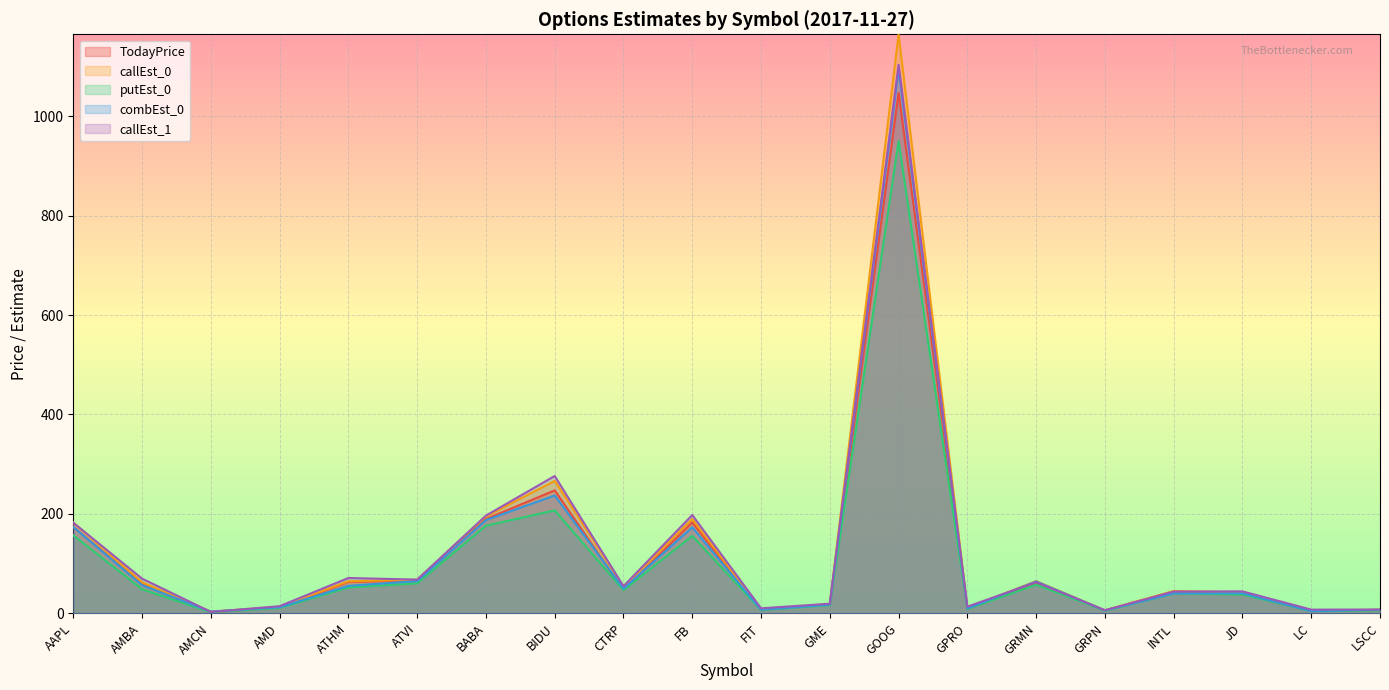

Which category has the lowest value across all series?

AMCN